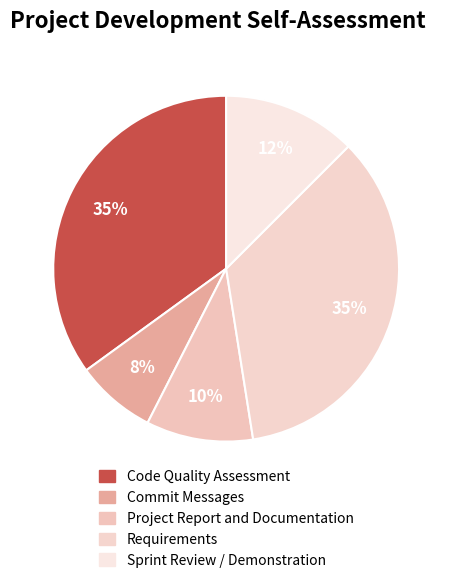

True or false: Commit Messages accounts for 19% of the total.

False